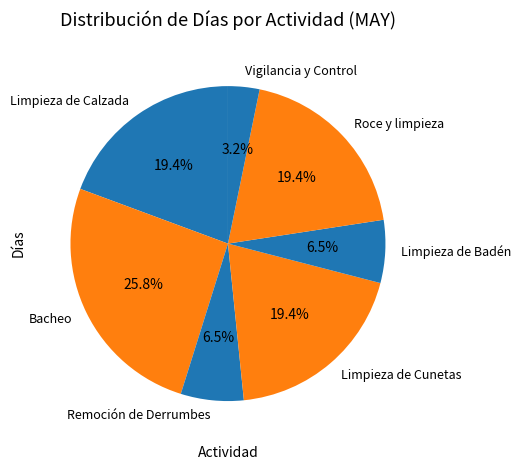

What portion of the pie excludes Limpieza de Badén?

93.5%